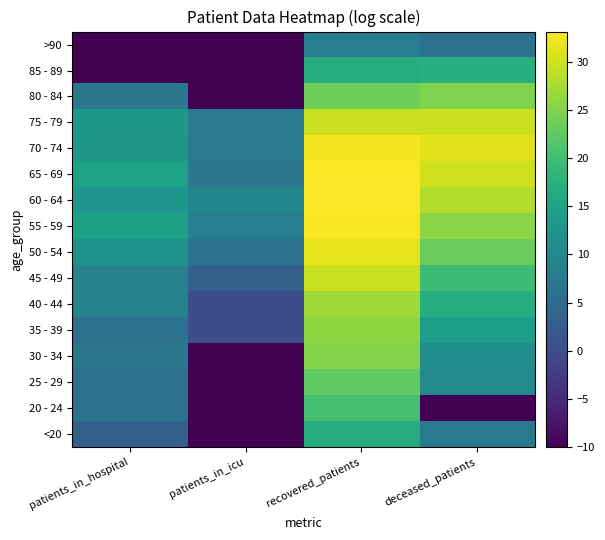

Which category has the highest value across all series?

recovered_patients